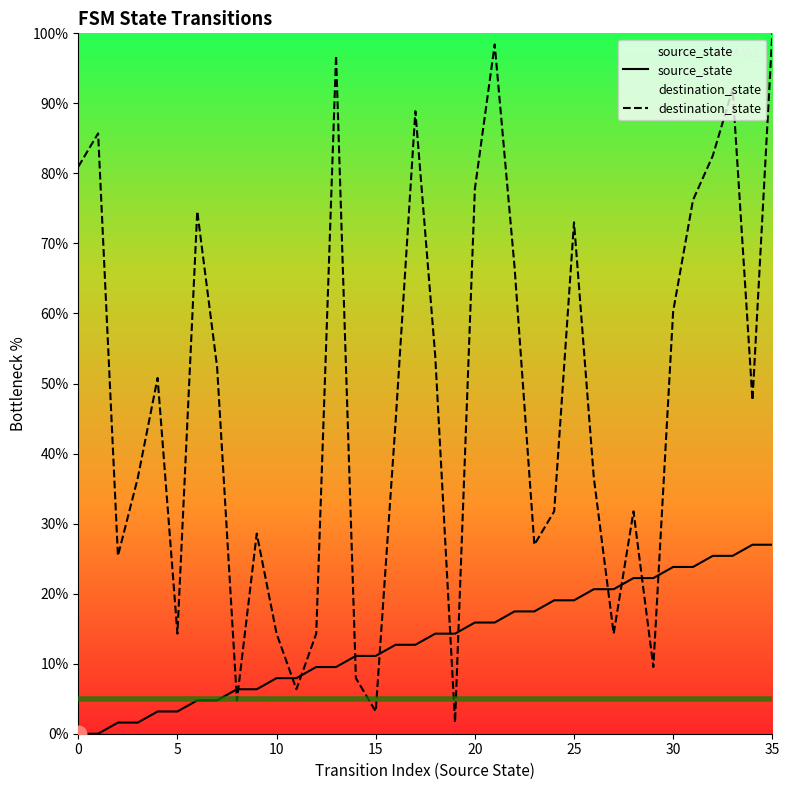

At which category is the sum across all series the highest?

35